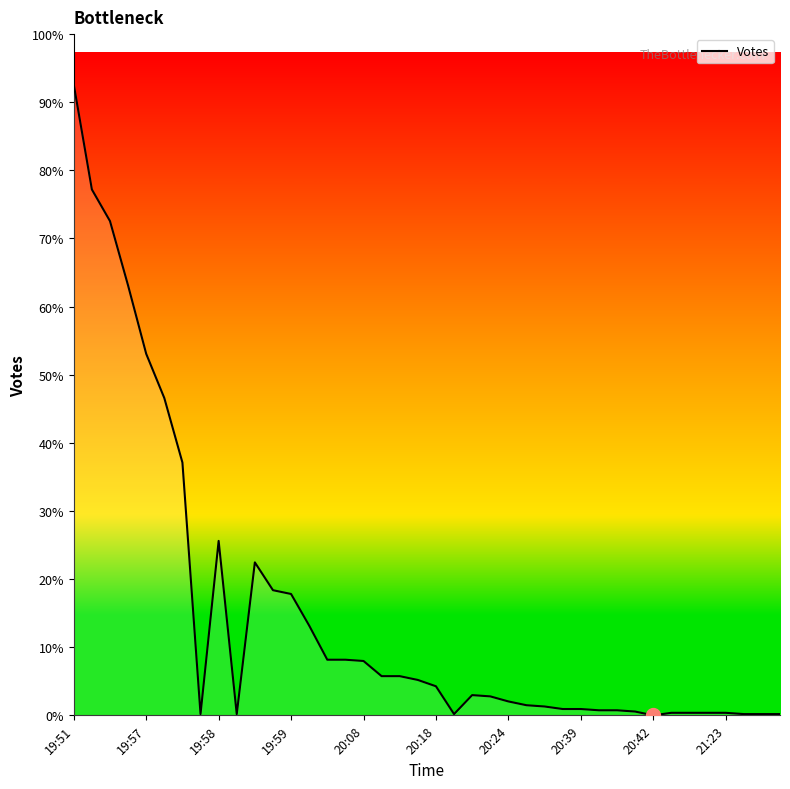

True or false: there are more than 0 points higher than both neighbors.

True